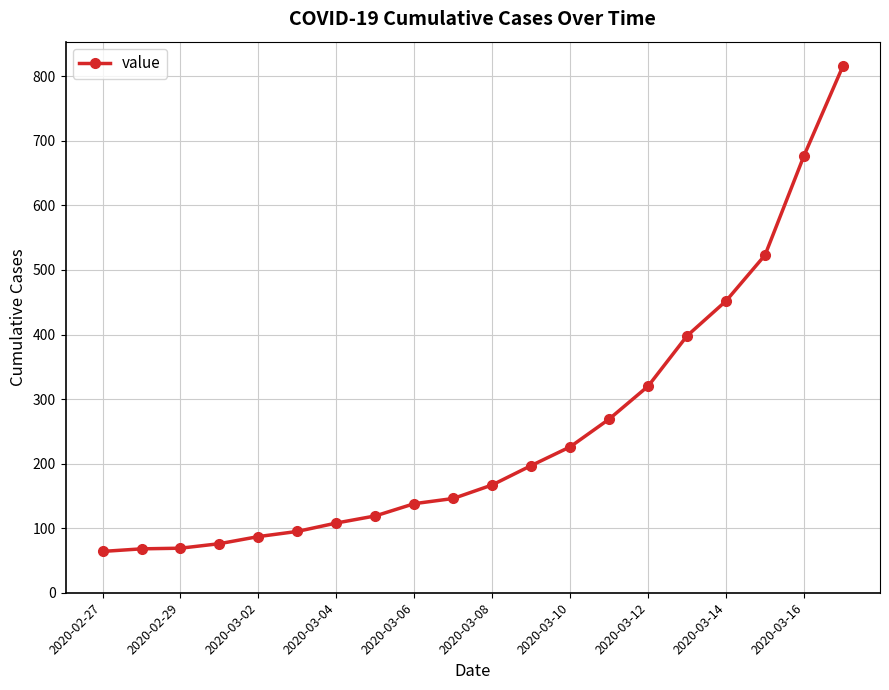

What is the difference between the maximum and second lowest values?

748